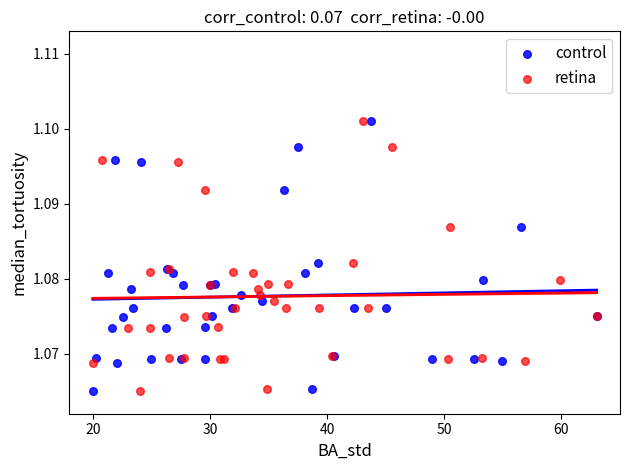

What are all the series names shown in the legend?

control, retina